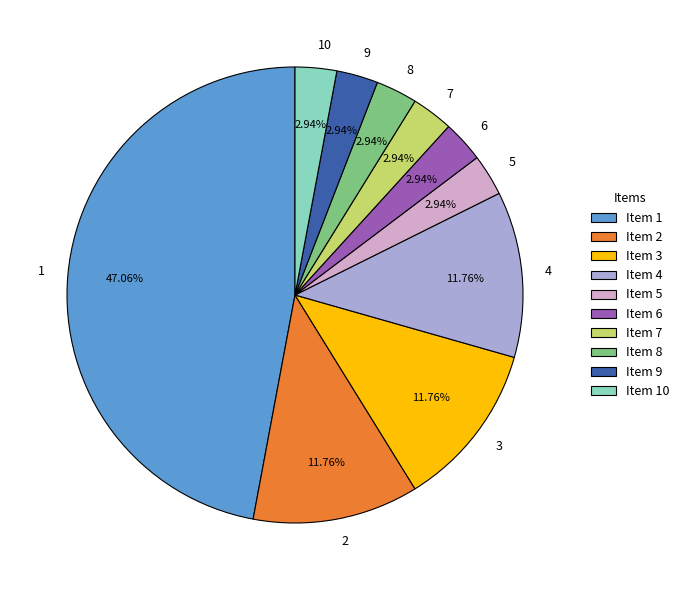

Do 2 and 3 together represent more than half of the pie?

No